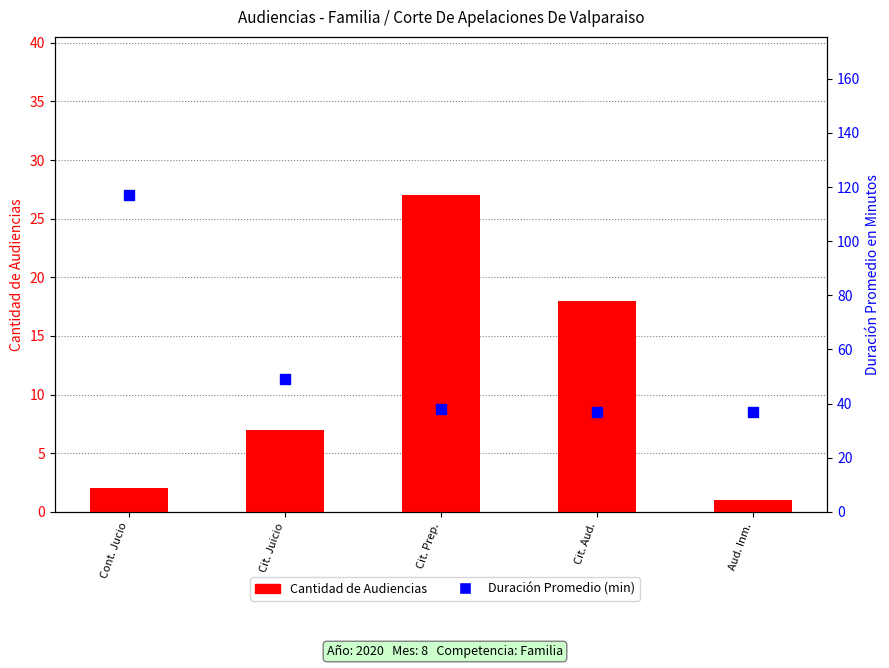

At which category is the sum across all series the highest?

Cont. Jucio